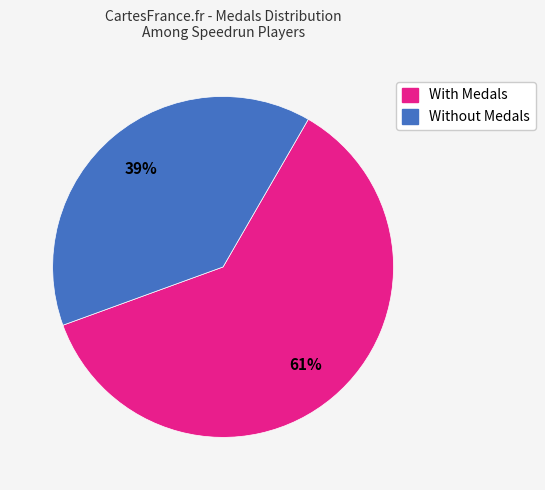

What is the smallest slice in the pie chart?

Without Medals